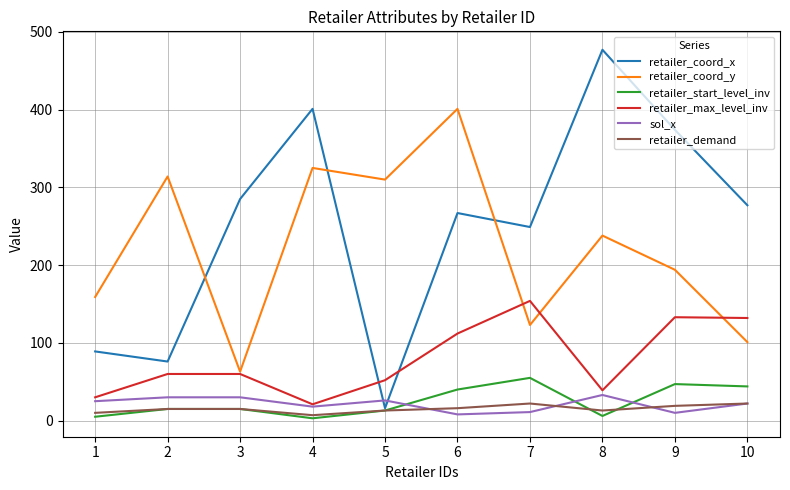

What is the maximum value for sol_x?

33